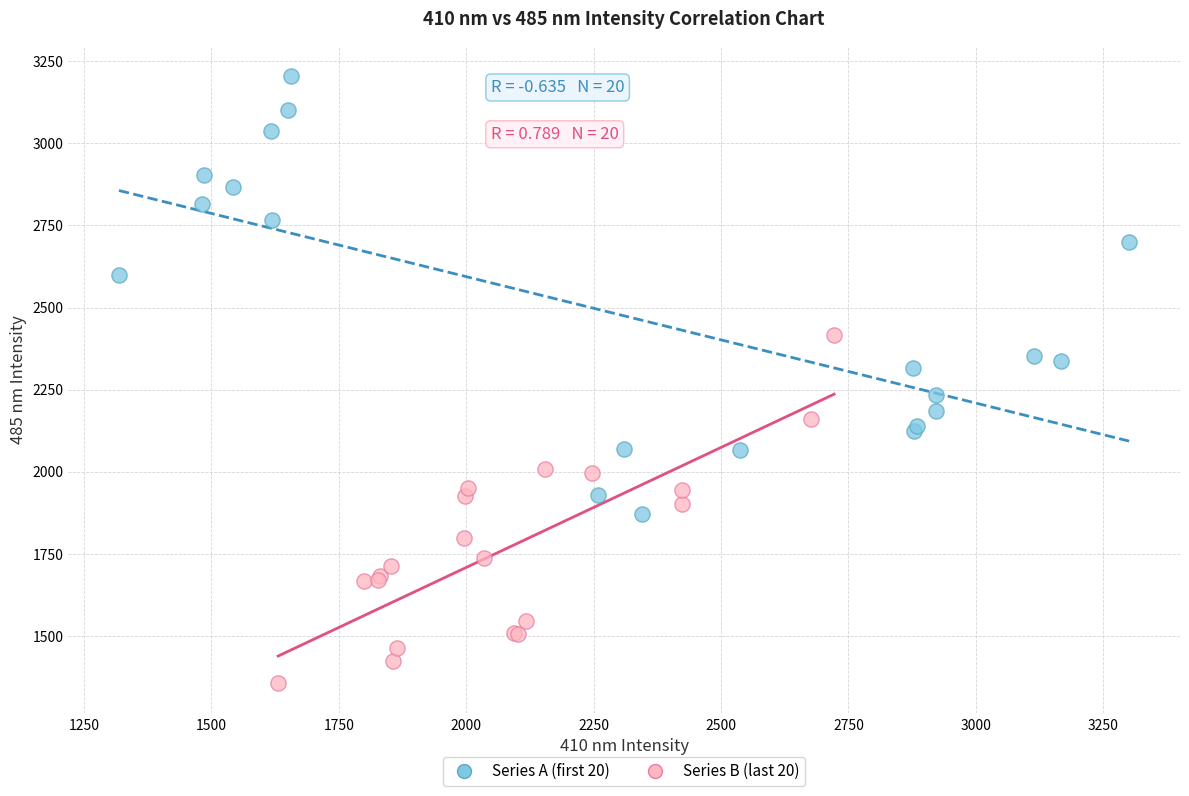

Which series has the largest Y range (max minus min)?

Series A (first 20)